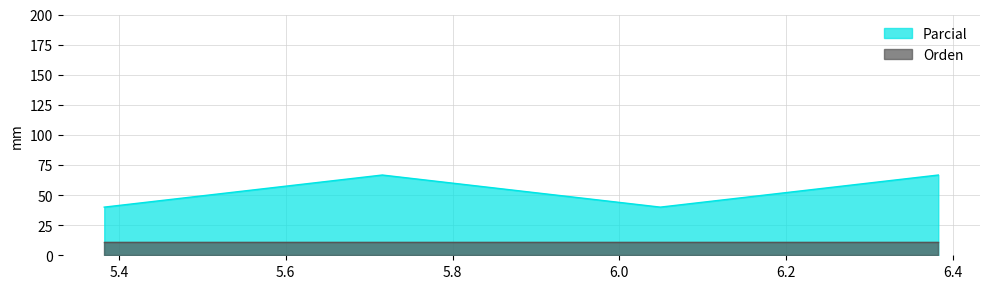

True or false: there are more than 2 points higher than both neighbors.

False